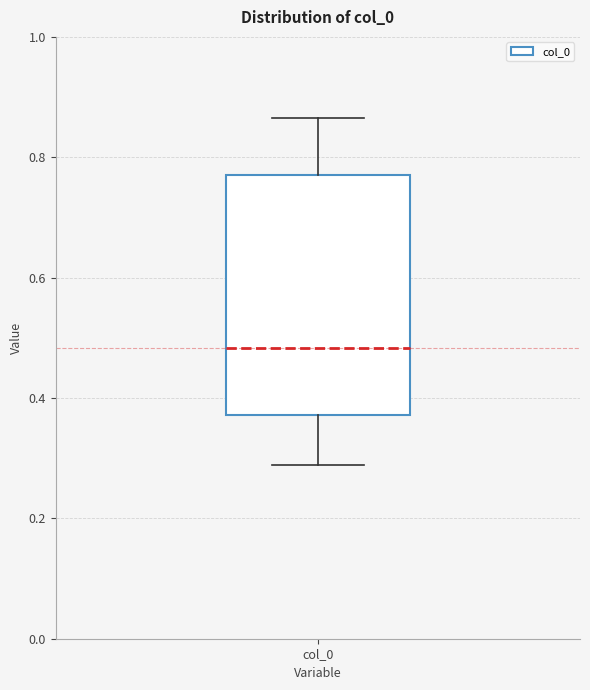

Transcribe this box plot: give where the median line is, the range the box spans, and where the two whiskers end, as read against the y-axis. The values are not printed on the chart, so give them approximately, as read against the axis.

median 0.48, box 0.38 to 0.76, whiskers 0.28 to 0.86